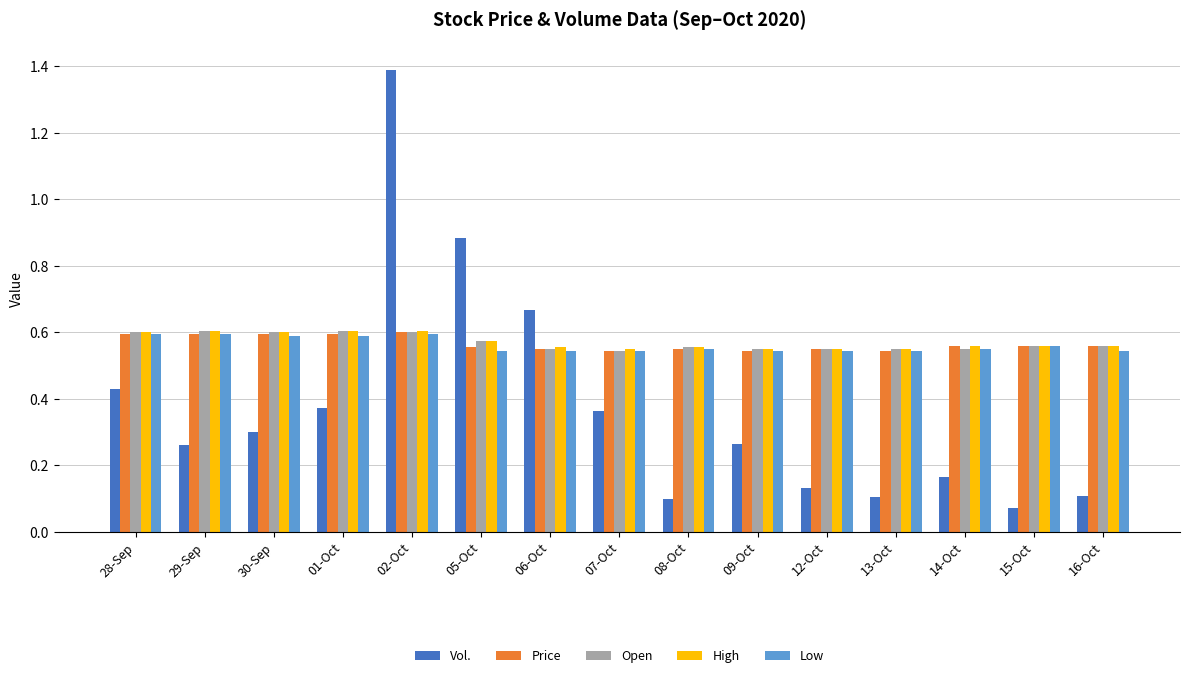

What position from the right is 15-Oct?

2